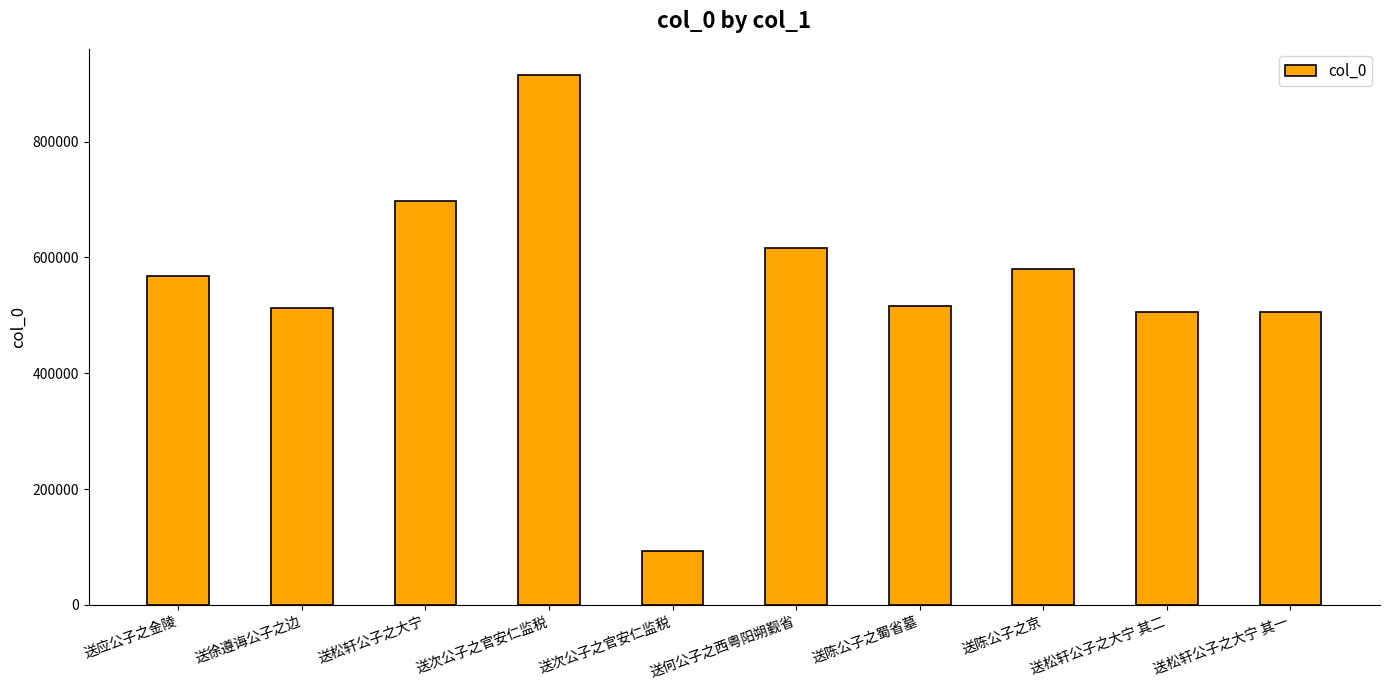

What is the label of the 1st bar from the left?

送应公子之金陵